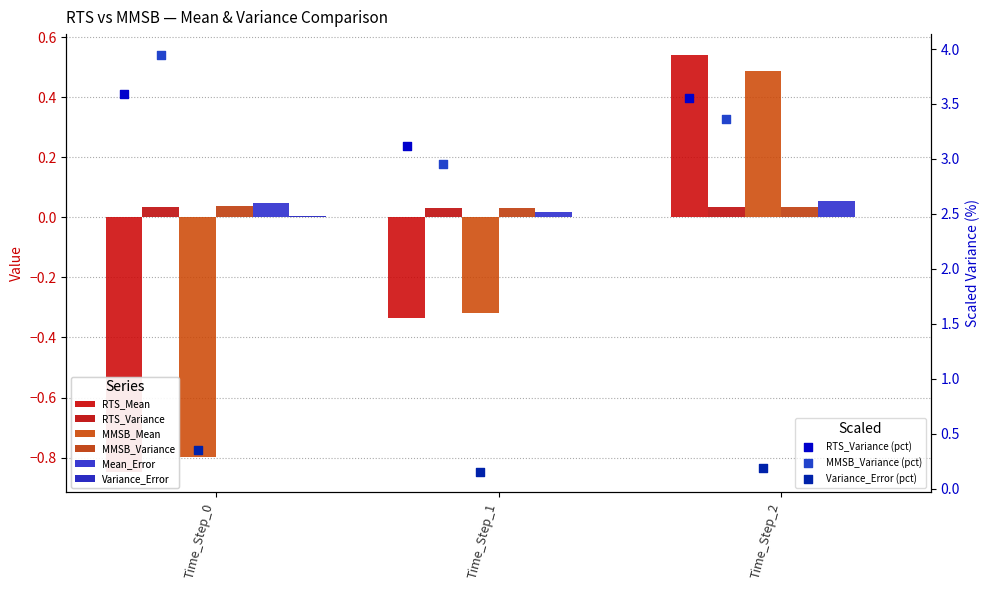

At how many categories does at least one series exceed 0?

3